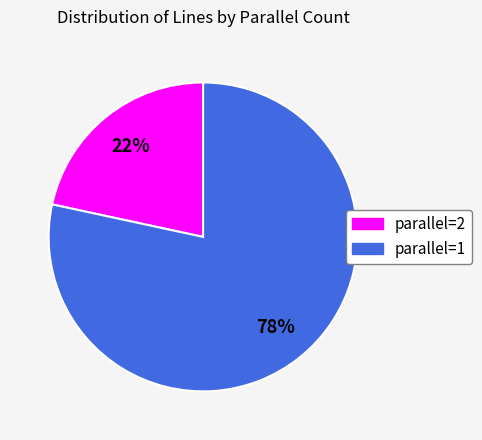

Is there any slice that represents more than half of the pie?

Yes